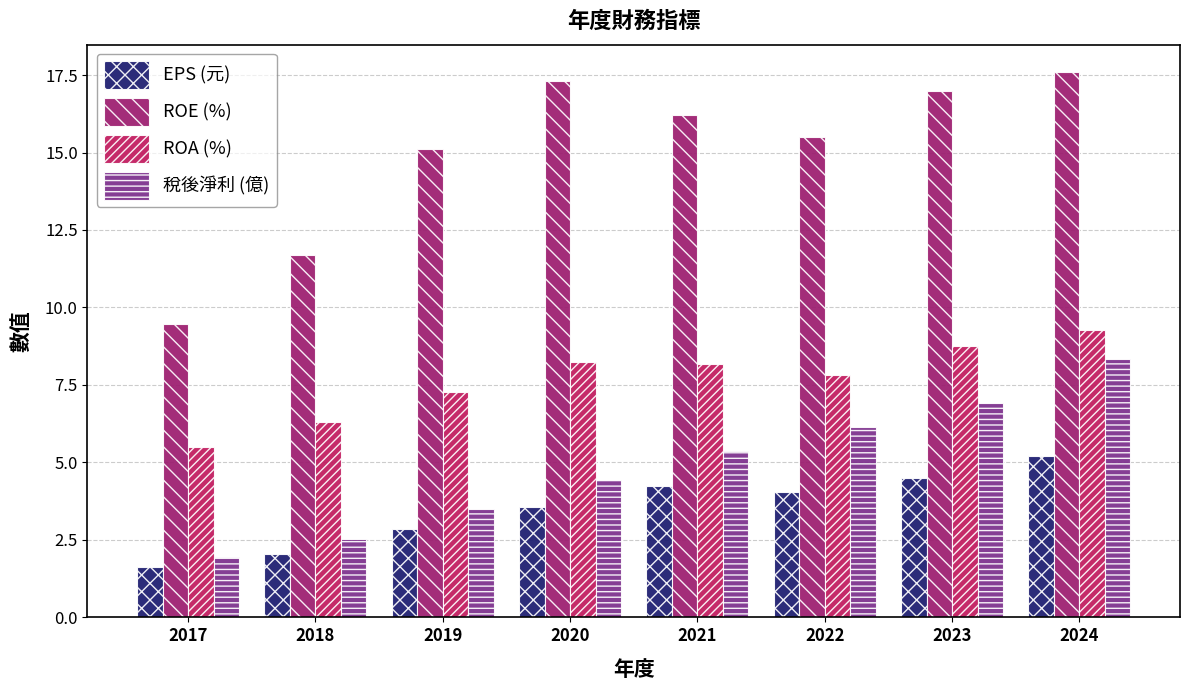

Is it true that EPS (元) equals 2.6 at 2017?

False